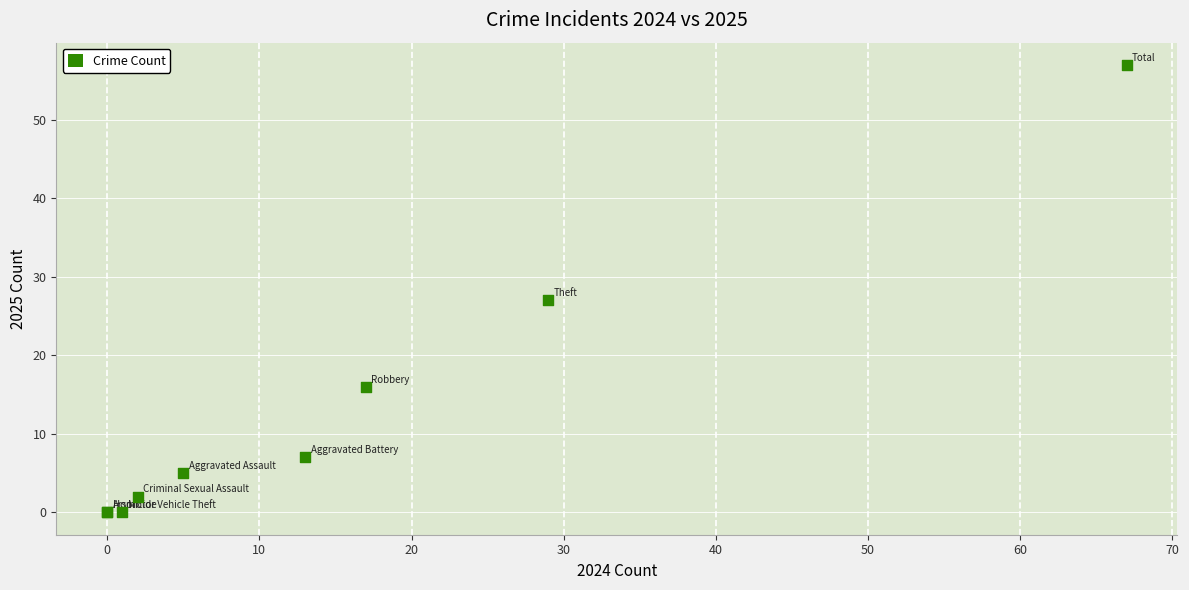

What Y value in the scatter plot is closest to 28?

27